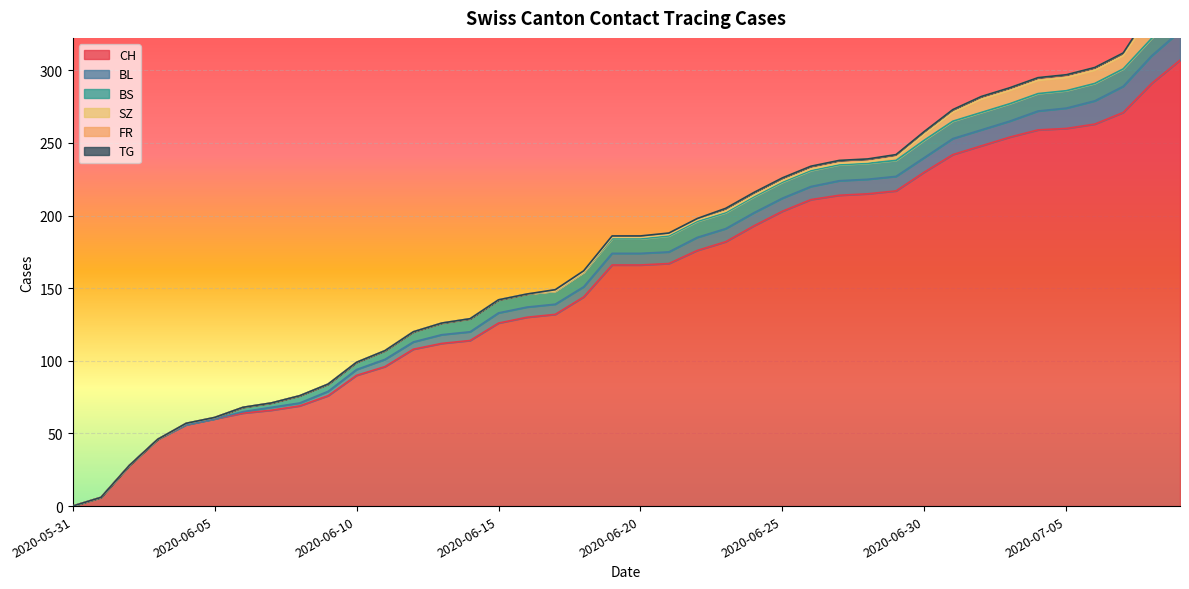

Which series has the widest spread of values?

CH